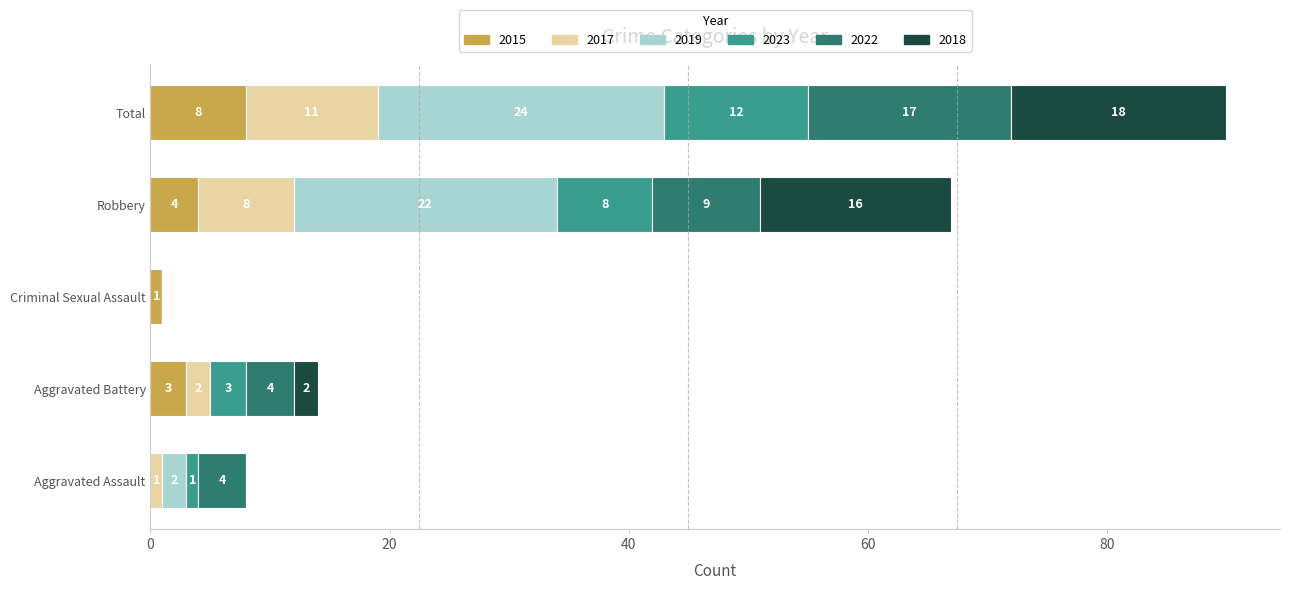

At which category is the sum across all series the highest?

Total